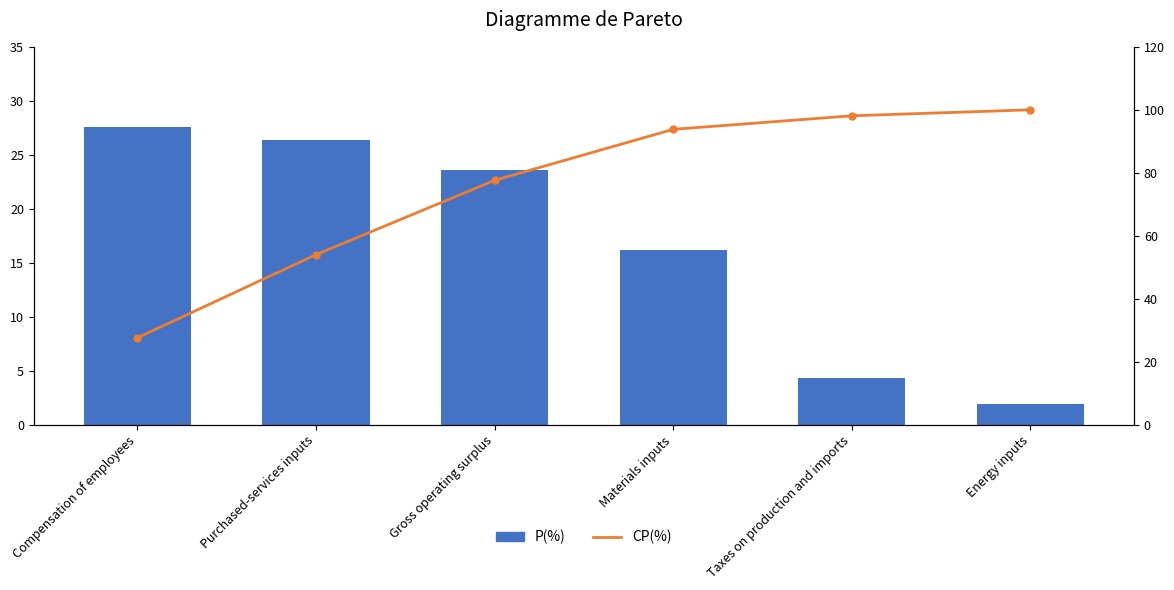

What is the sum of all CP(%) values?

451.1